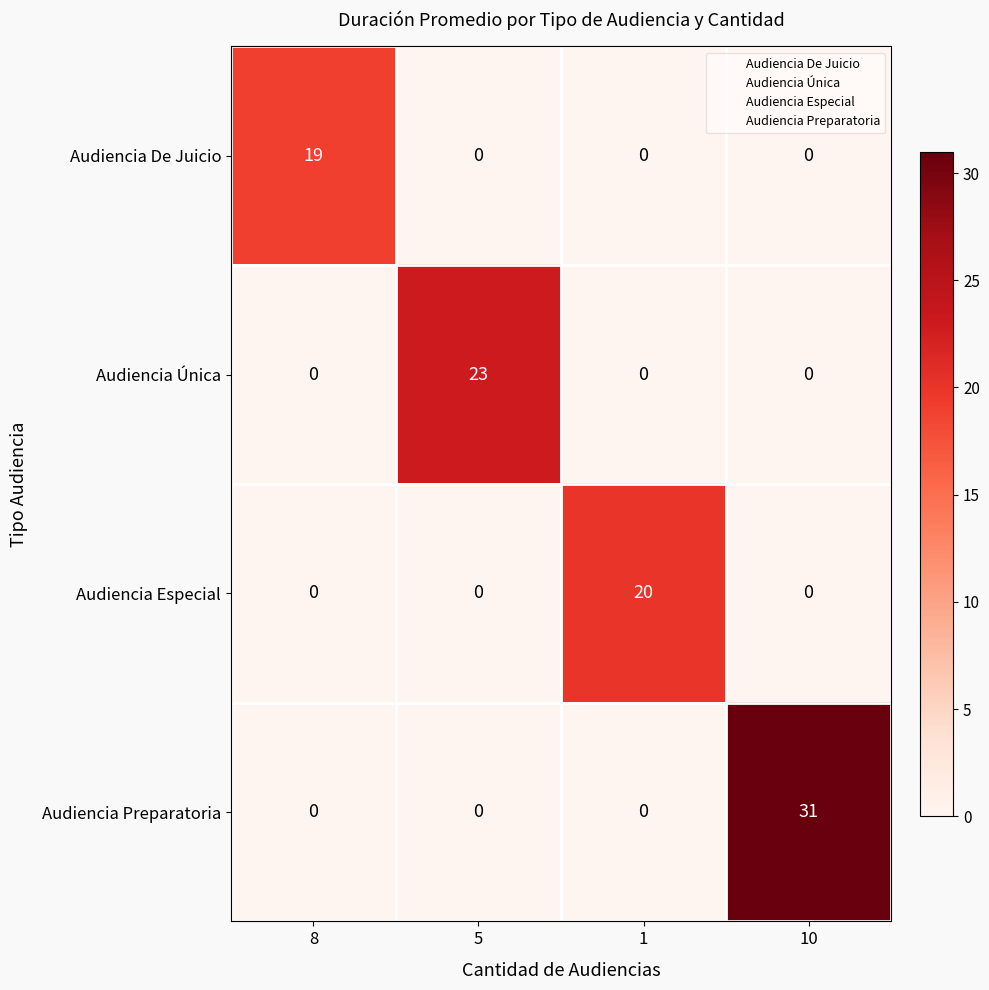

Which series has the largest total across all categories?

Audiencia Preparatoria